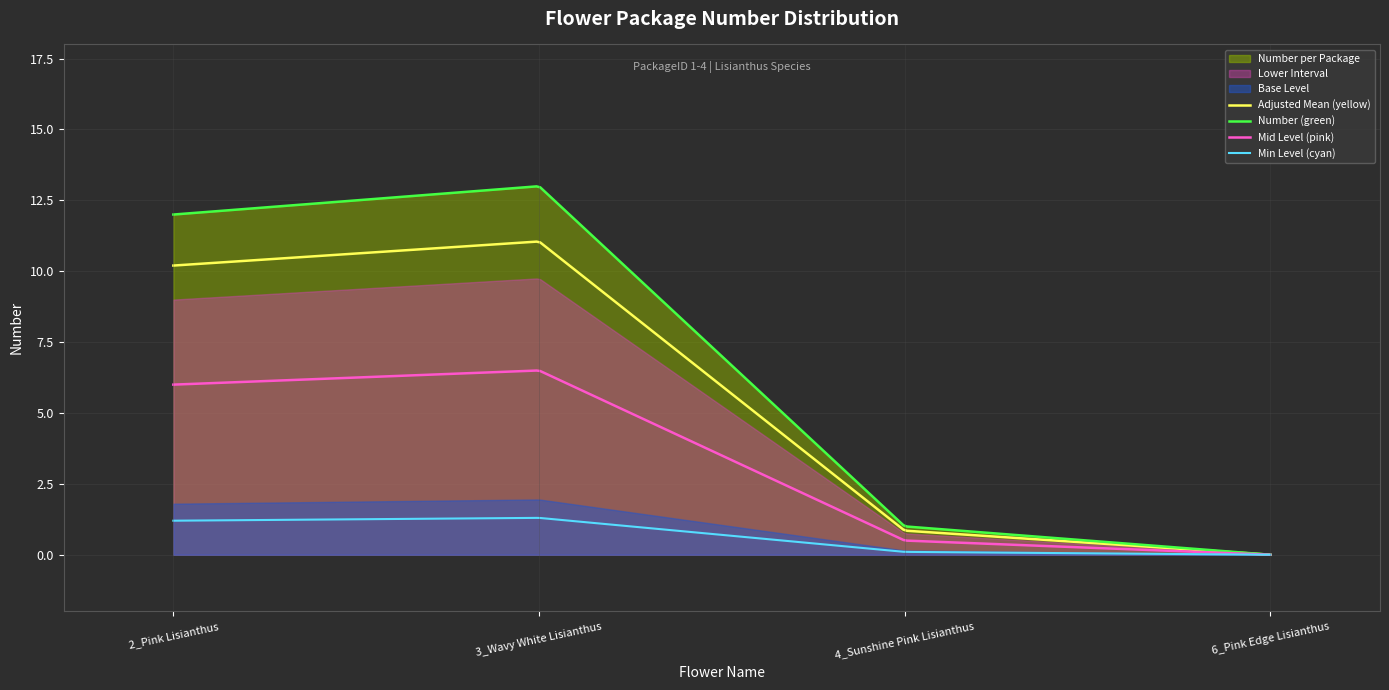

What is the greatest value displayed?

13